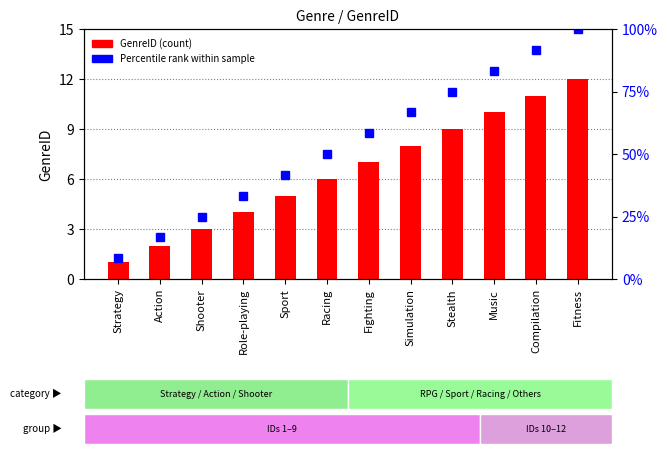

At how many categories does at least one series exceed 64?

5